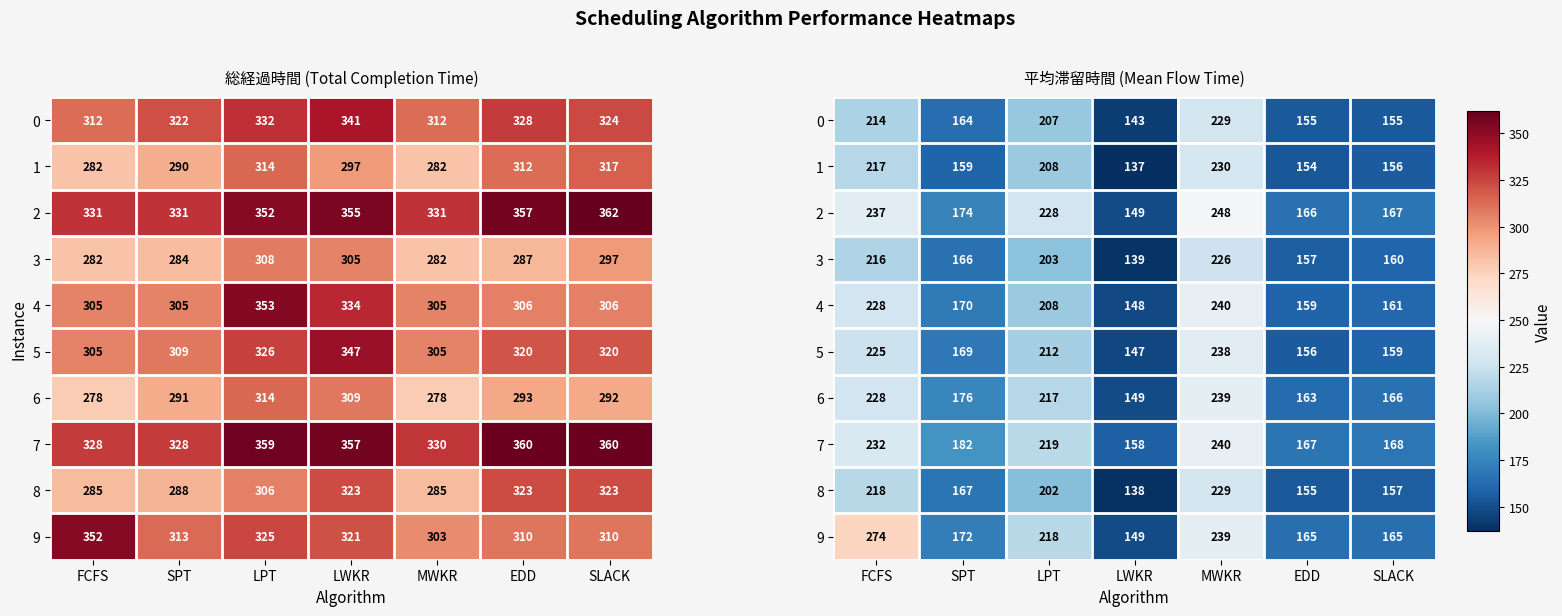

At which category does the chart reach its peak across all series?

FCFS